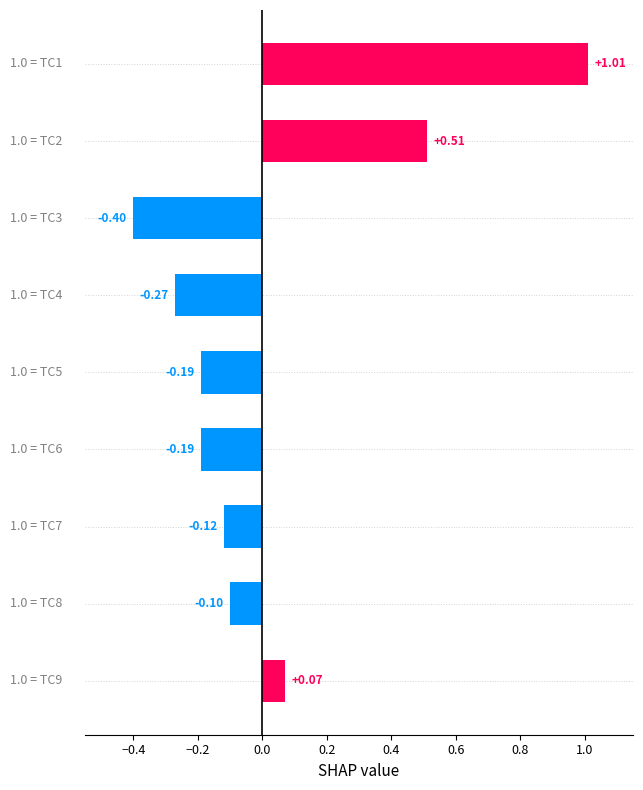

How many data points are less than 0?

6